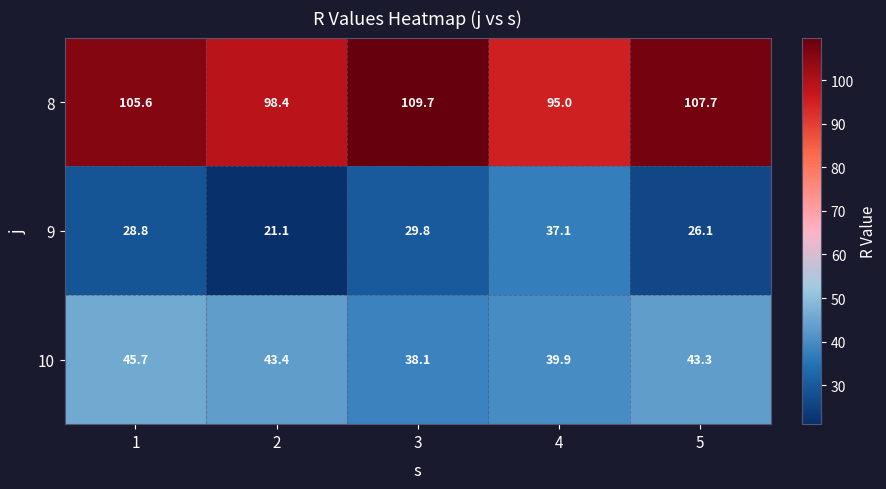

What is the minimum value shown in the chart?

21.1